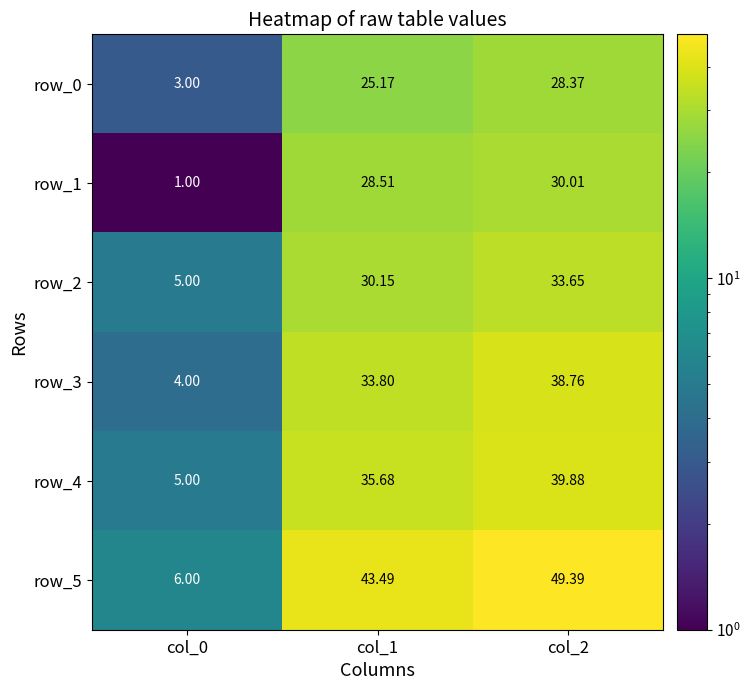

The row_1 series shows 28.5 at col_1. True or false?

True